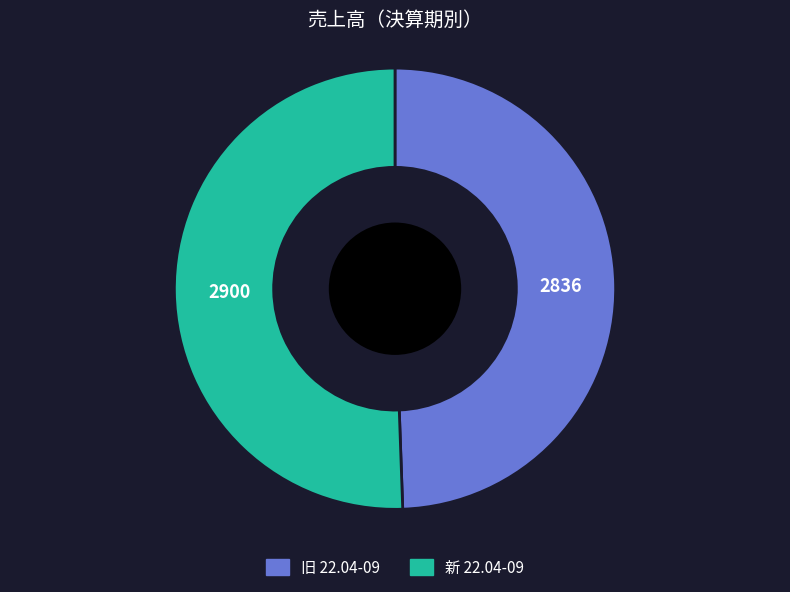

Rank the categories by value from lowest to highest.

旧 22.04-09, 新 22.04-09